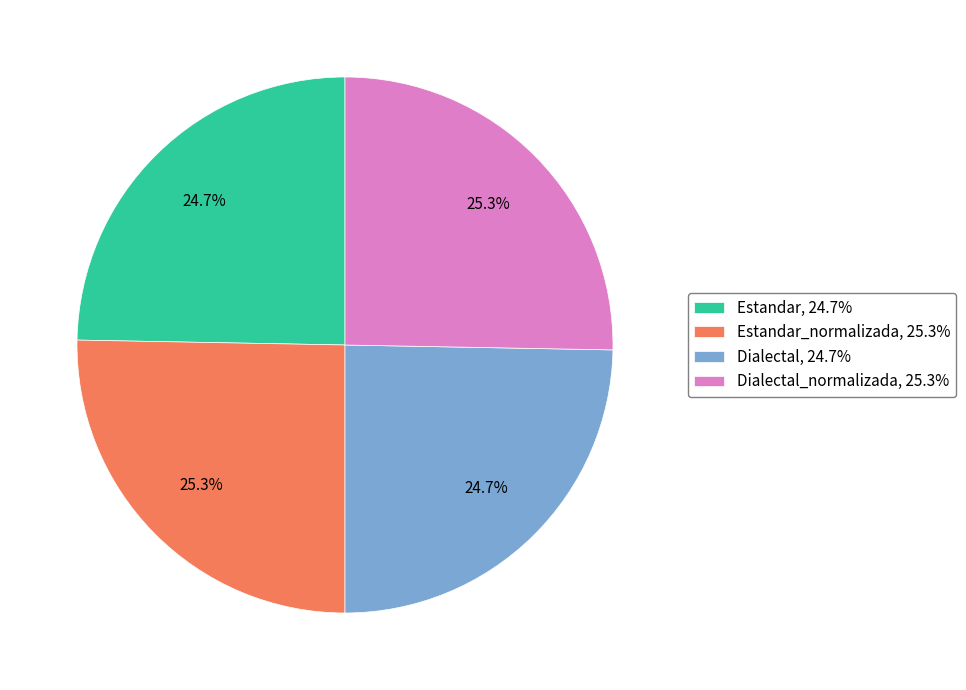

What is the ratio of the value at Estandar_normalizada, 25.3% to the value at Estandar, 24.7%?

1.0